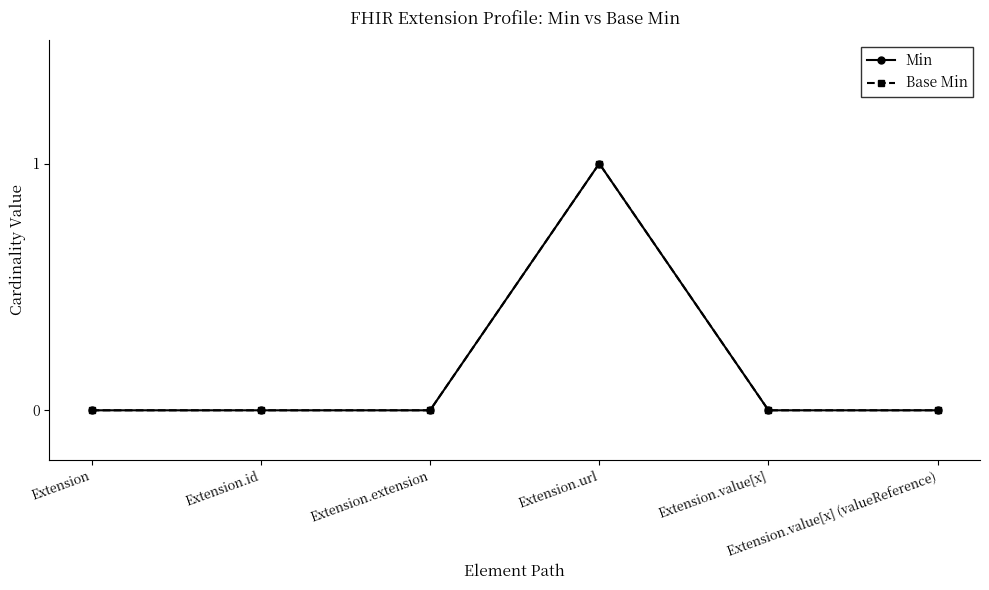

What position from the right is Extension.url?

3